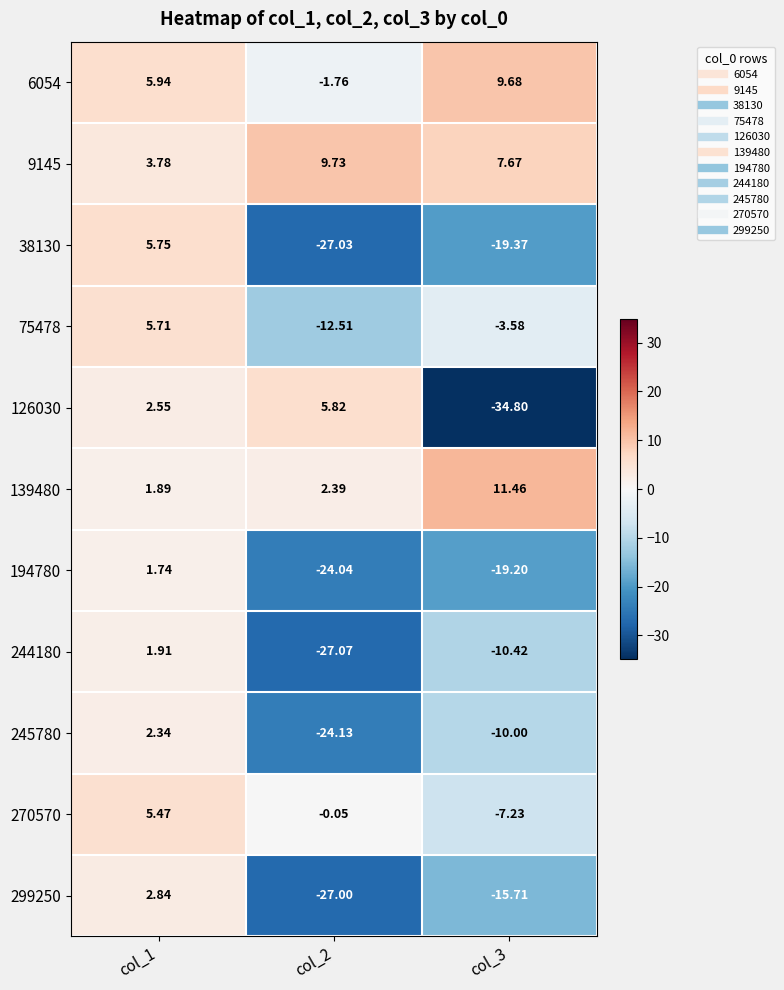

Is the value of 244180 at col_3 greater than the value of 9145 at col_1?

No